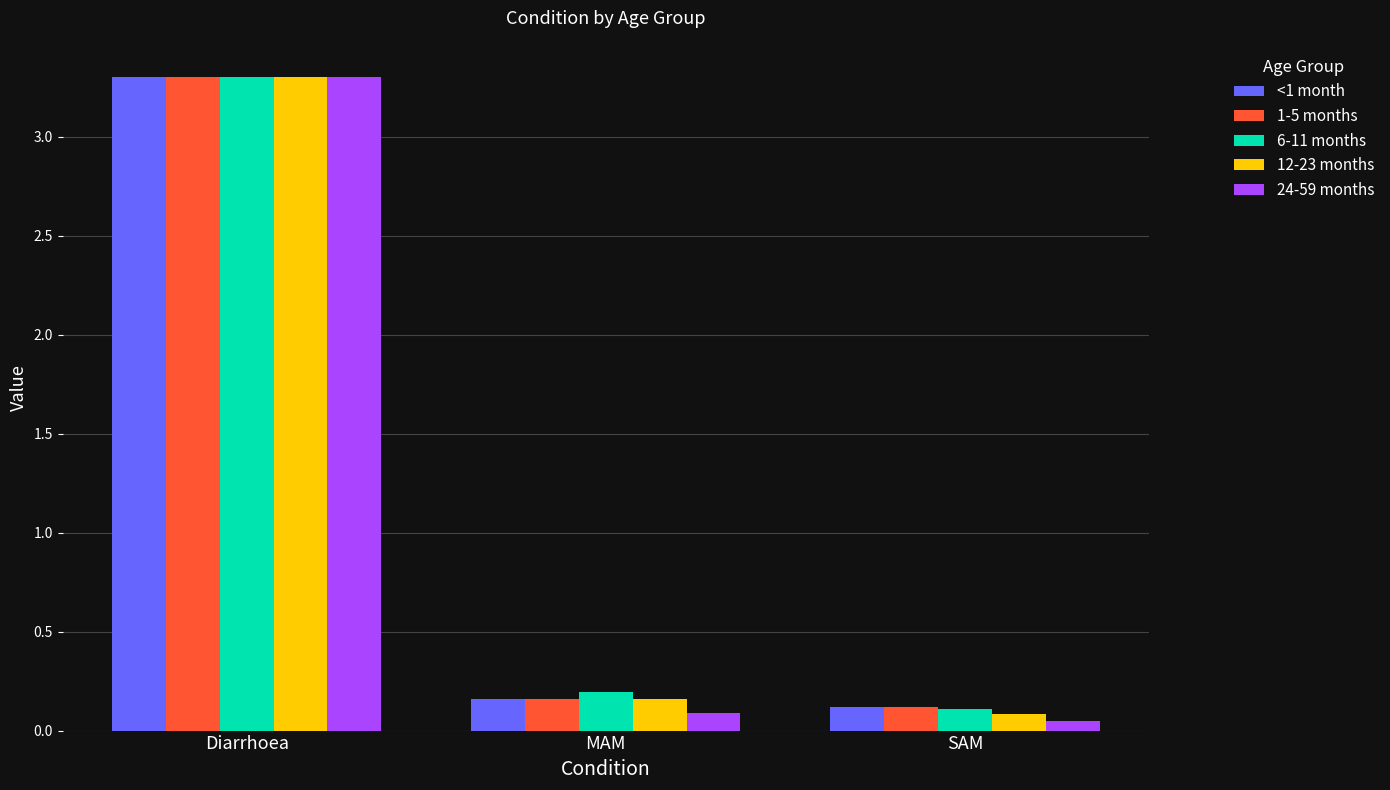

Which series has the largest range (max minus min)?

24-59 months